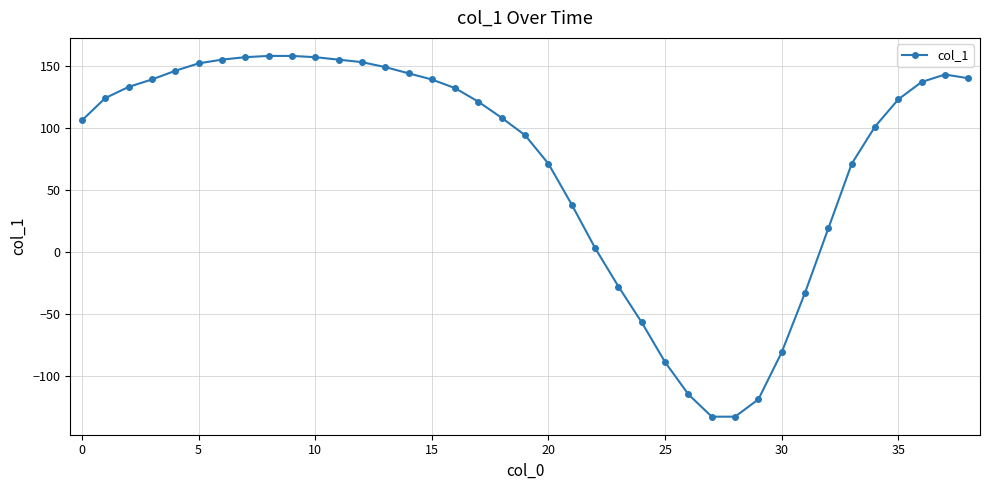

What is the difference between the second highest and minimum values?

291